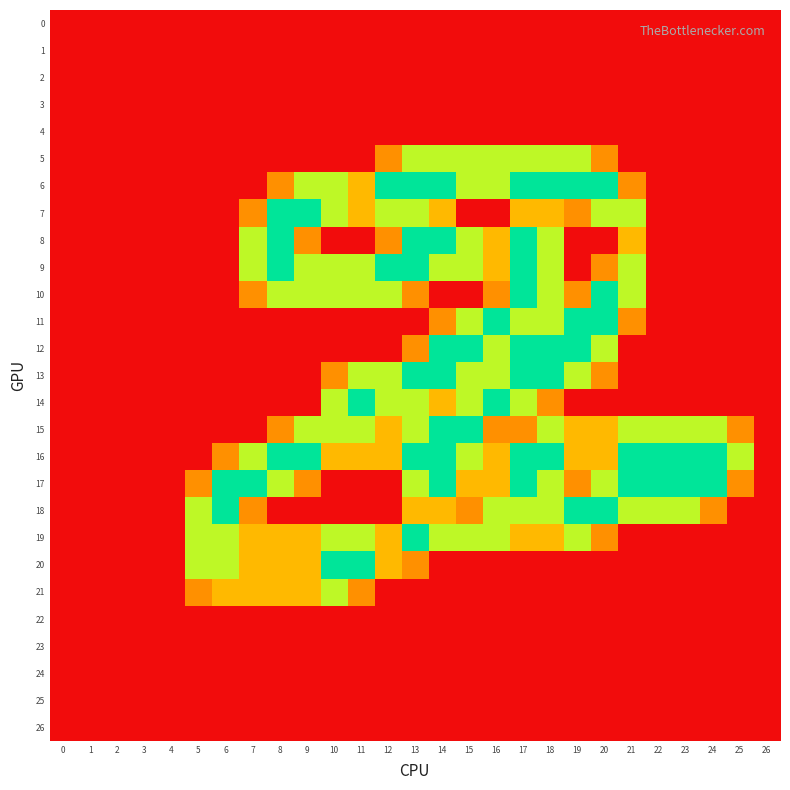

Which series has the largest range (max minus min)?

6